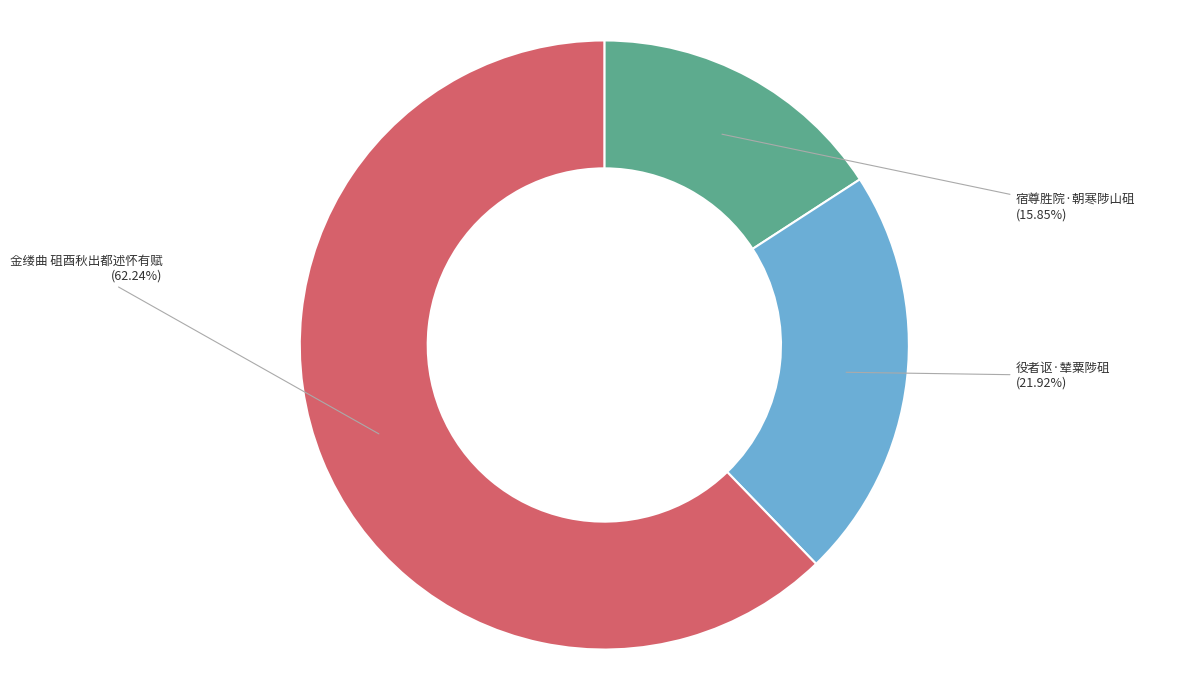

Which slice represents more than half of the pie?

金缕曲 砠酉秋出都述怀有赋